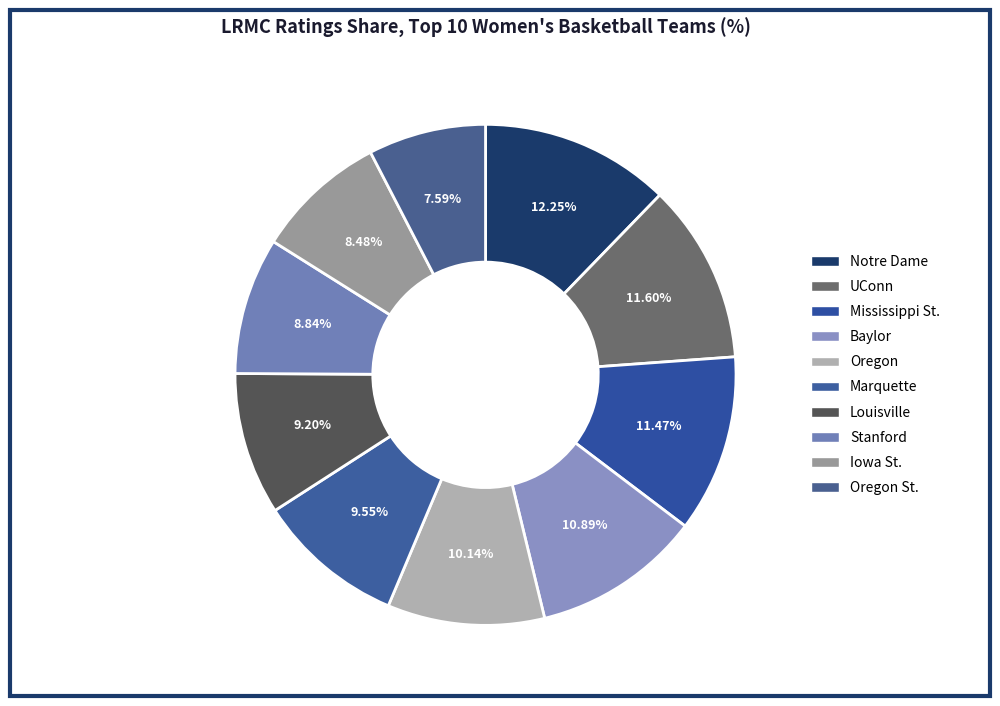

Is Iowa St. the majority of the pie?

No